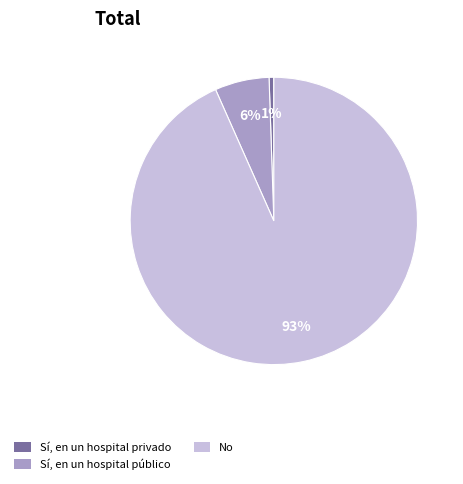

Is it true that Sí, en un hospital público is 6% of the pie?

True